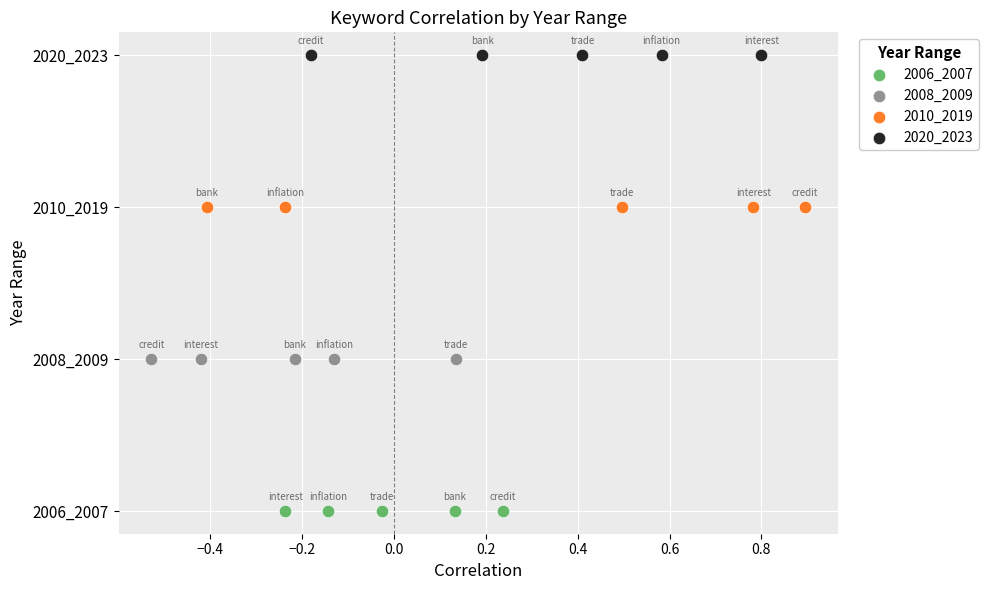

Which series contains the highest Y value?

2020_2023